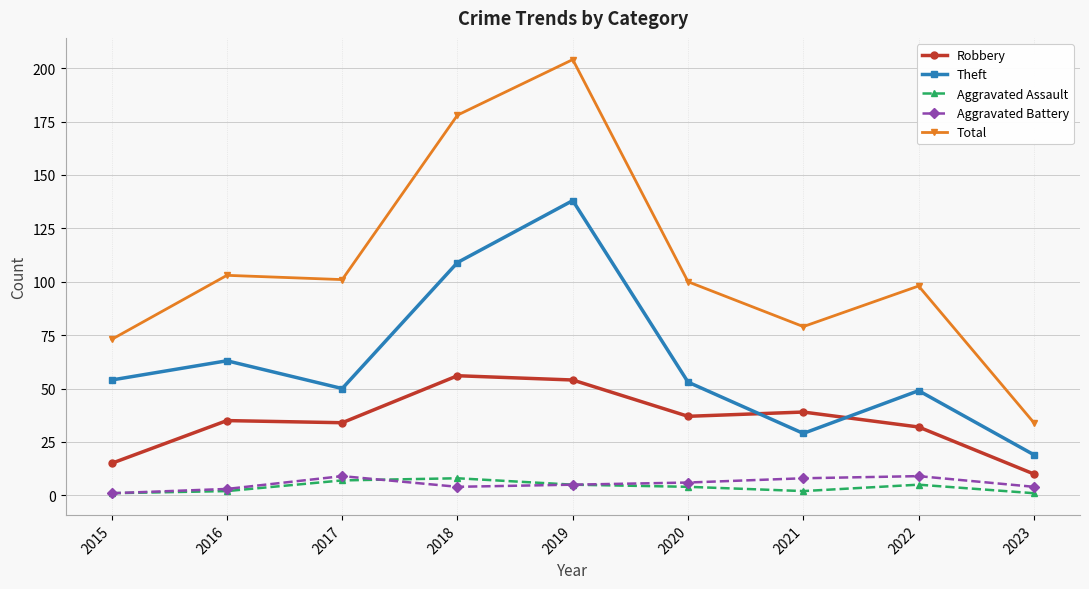

True or false: Robbery has more than 1 points higher than both neighbors.

True